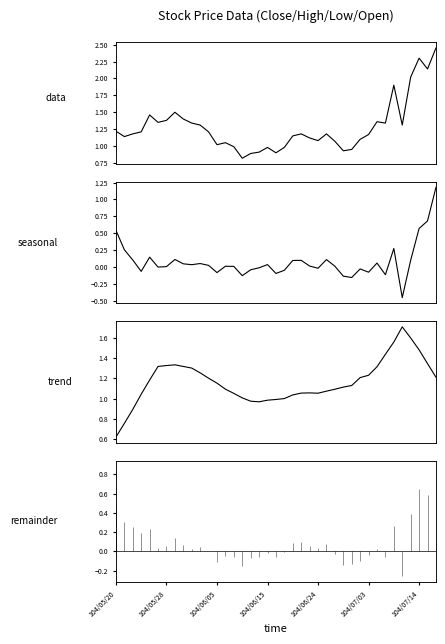

How many intersections are there between trend and close?

8